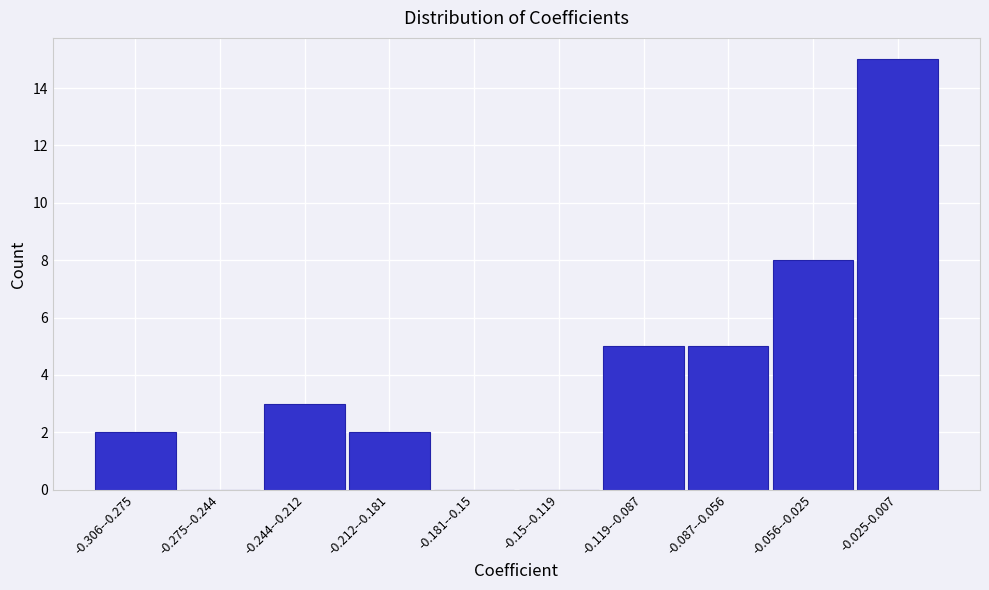

Reading left to right, what are all the values shown in this chart?

-0.306--0.275=2	-0.275--0.244=0	-0.244--0.212=3	-0.212--0.181=2	-0.181--0.15=0	-0.15--0.119=0	-0.119--0.087=5	-0.087--0.056=5	-0.056--0.025=8	-0.025-0.007=15